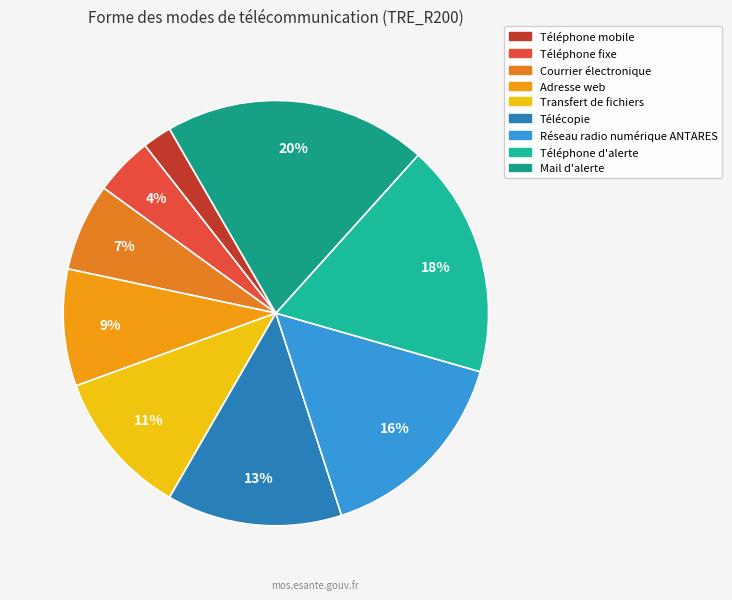

Count the number of slices in the pie.

9